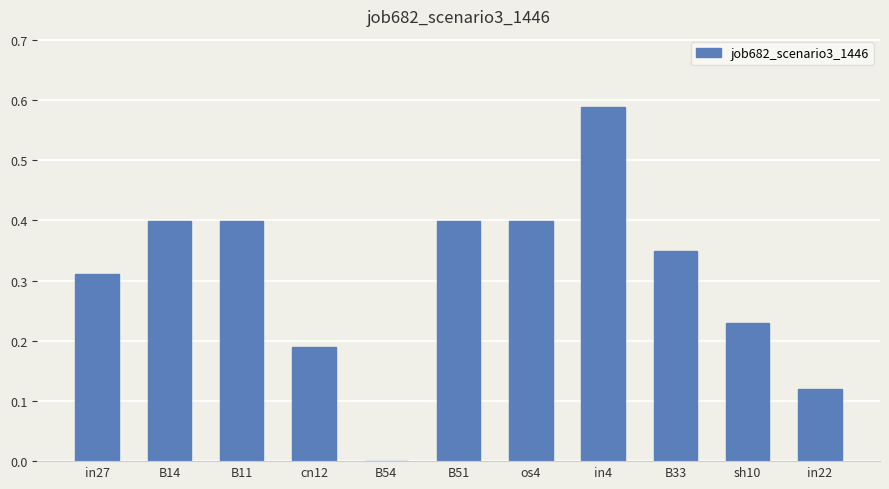

What is the change in value from B14 to in22?

-0.3